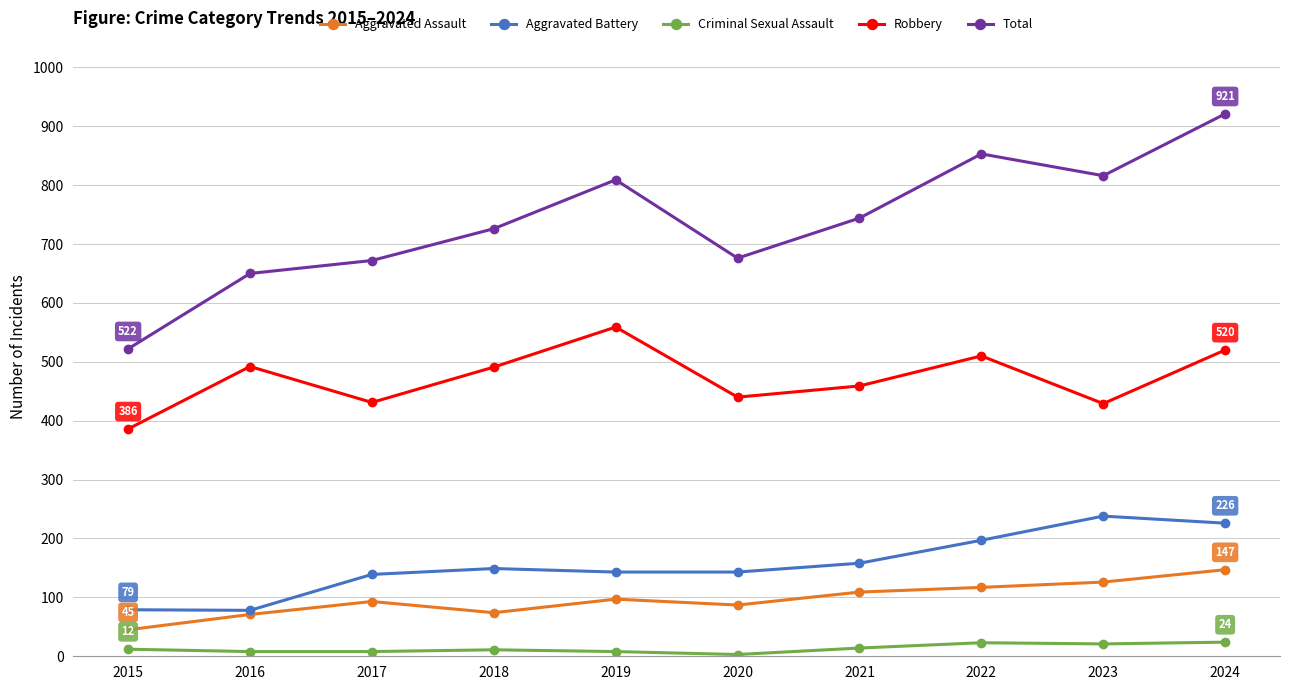

What is the value of the Robbery point at the 3rd from the left?

431